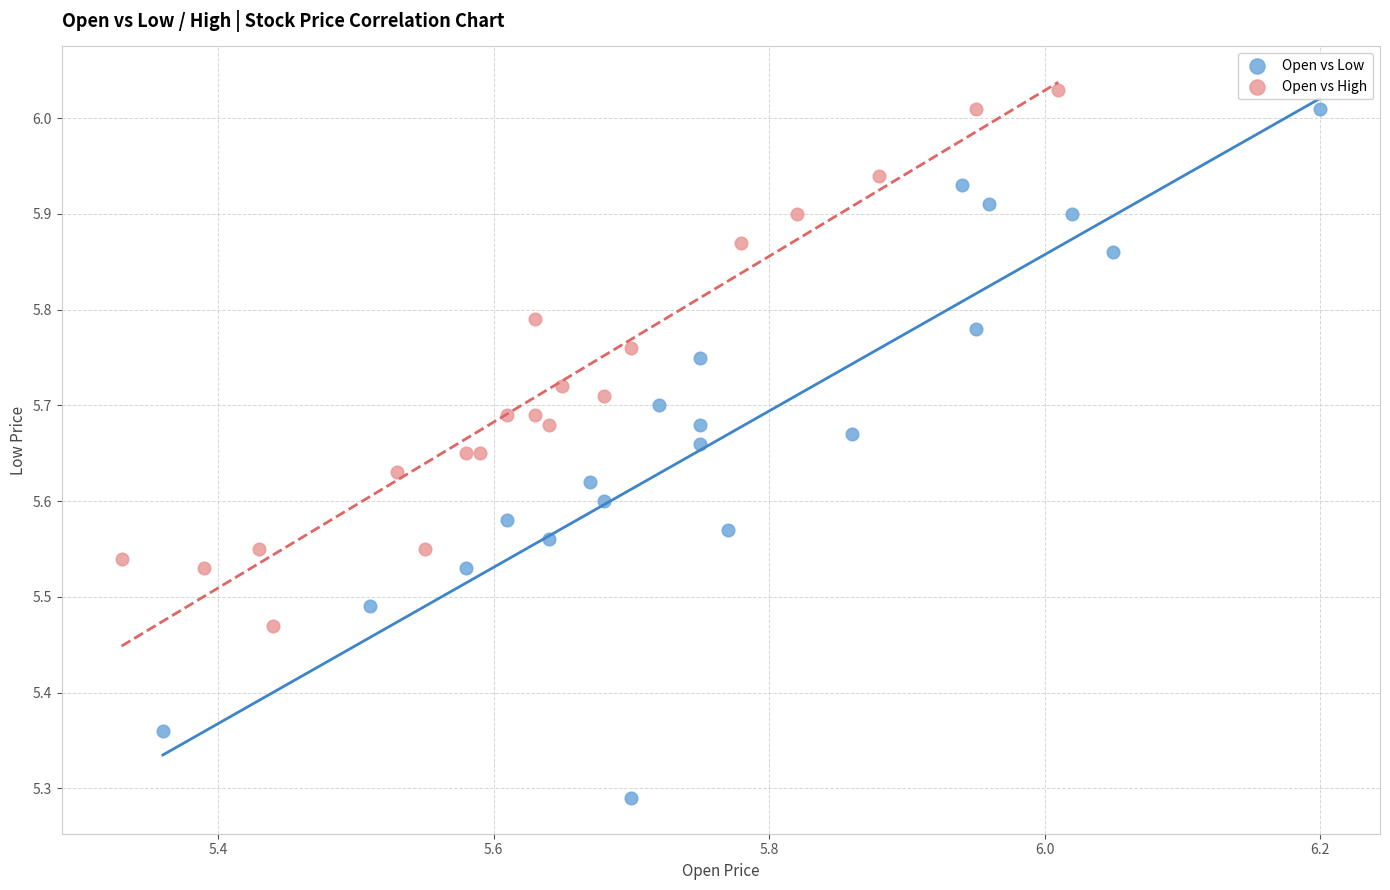

Which series has the widest spread of Y values?

Open vs Low